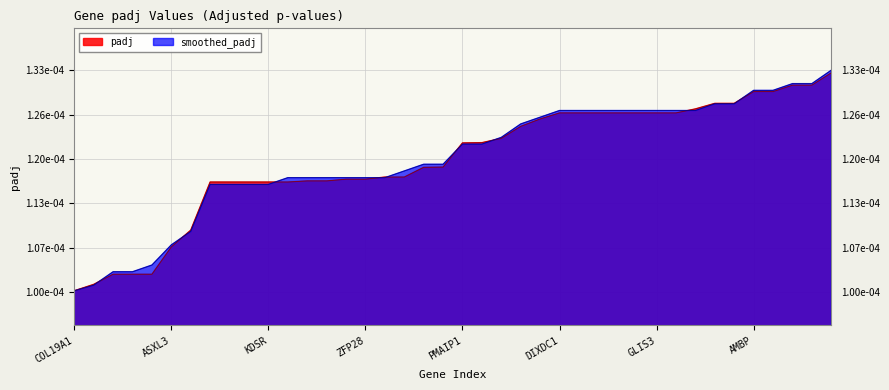

Which series has the largest total across all categories?

smoothed_padj